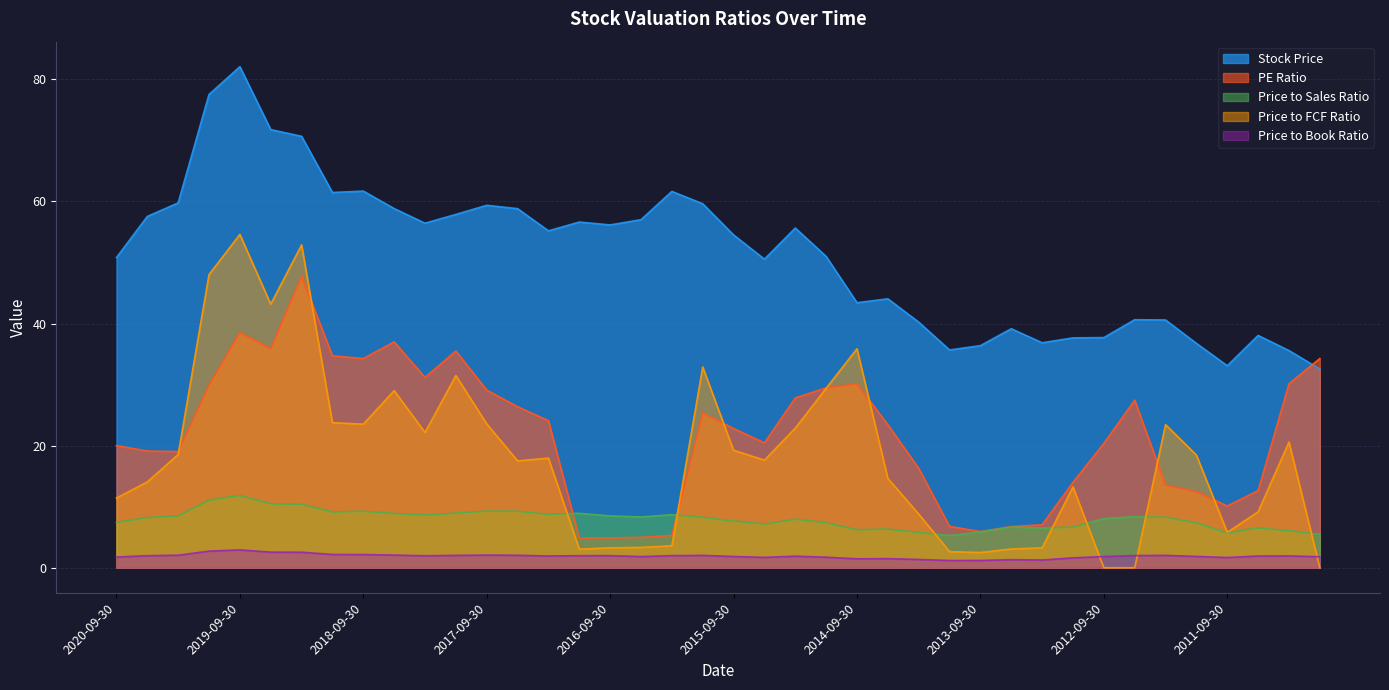

At which label does PE Ratio reach its peak?

2019-03-31